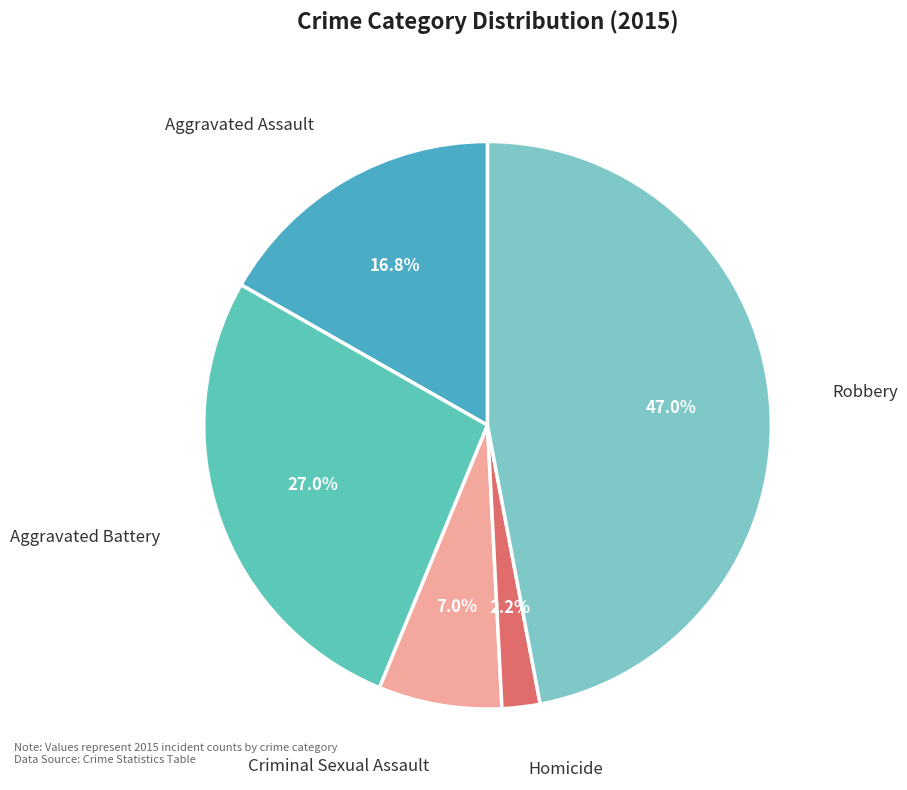

To the nearest percent, what portion does Robbery represent?

47%